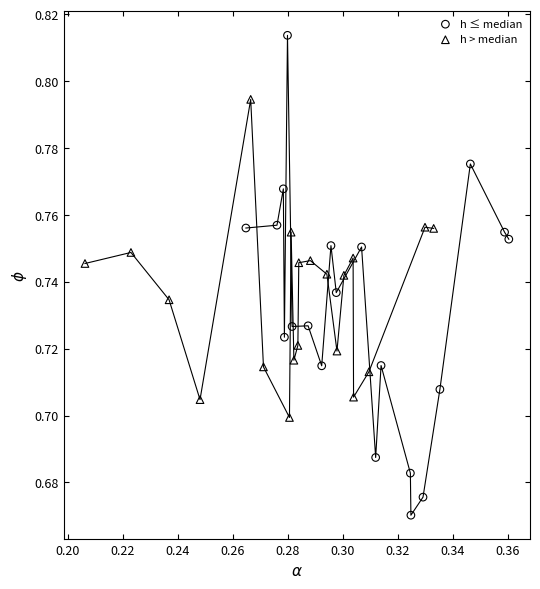

Which series has the widest spread of Y values?

h ≤ median